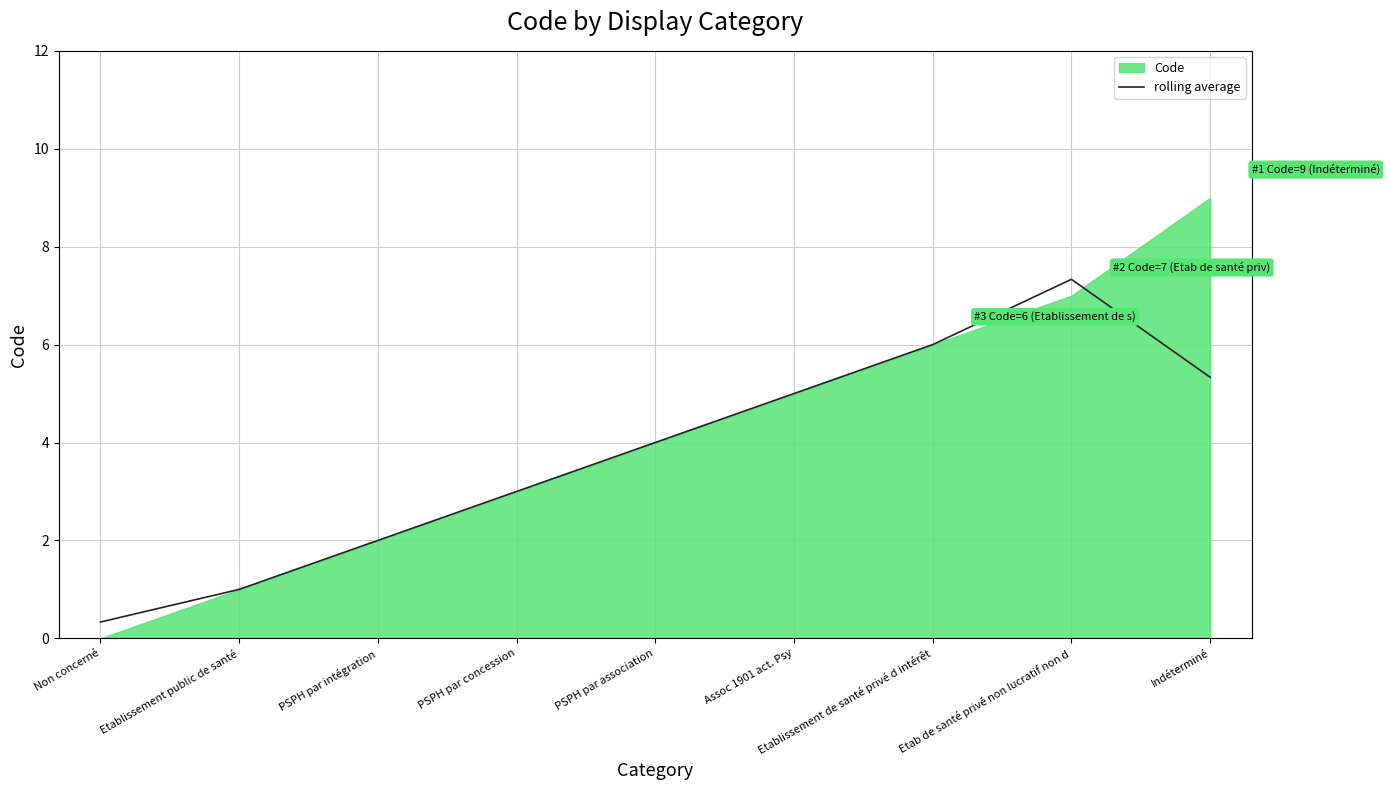

Which label corresponds to the smallest value in the chart?

Non concerné